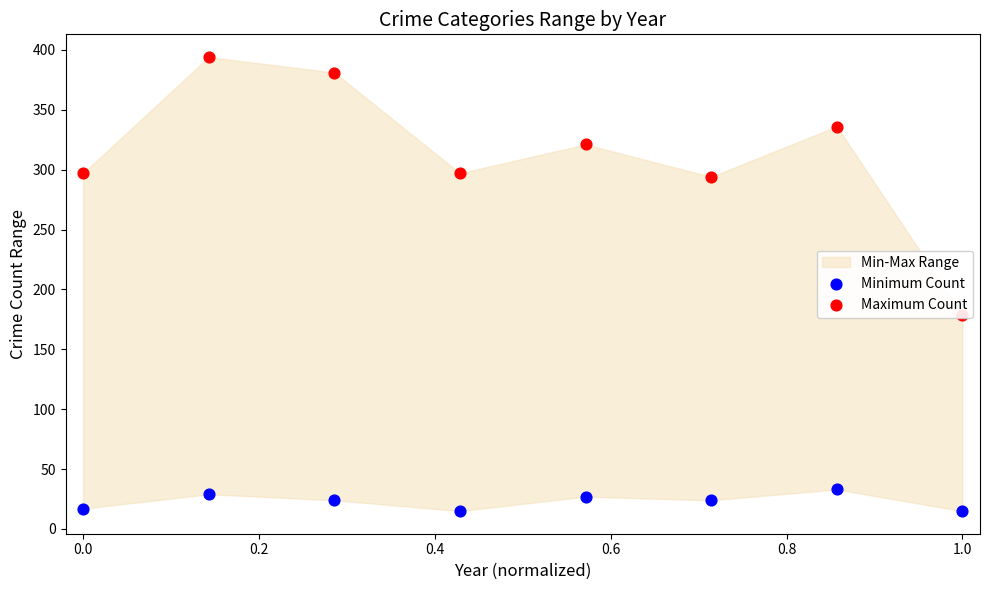

Which series has the largest total across all categories?

Maximum Count